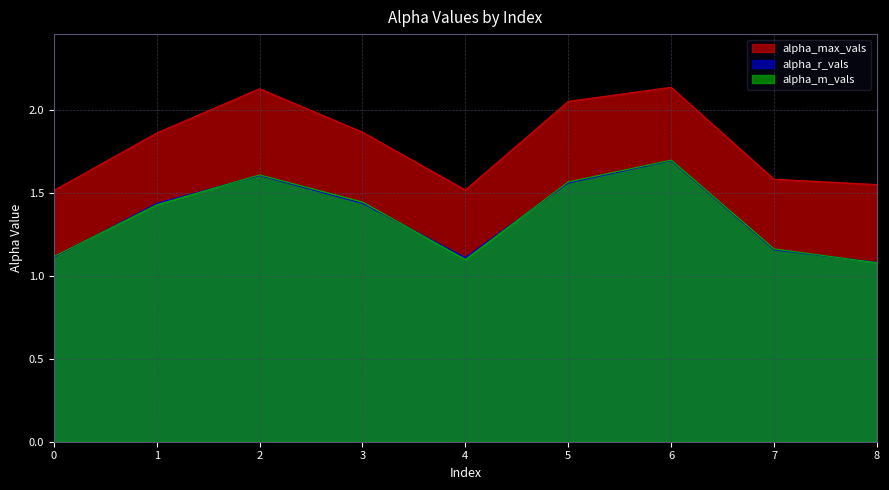

In alpha_max_vals, how many points are higher than both neighbors (excluding endpoints)?

2